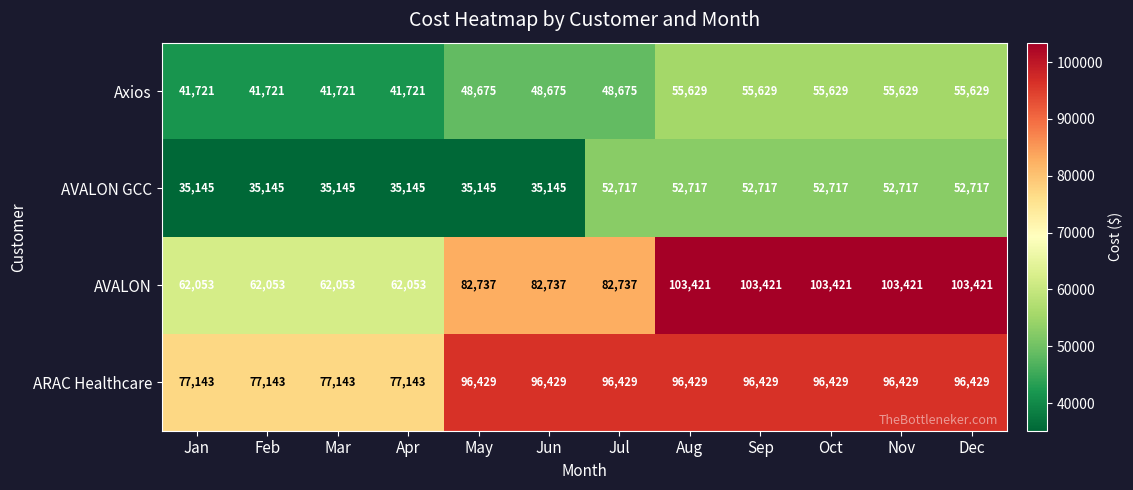

Which series has the largest range (max minus min)?

AVALON